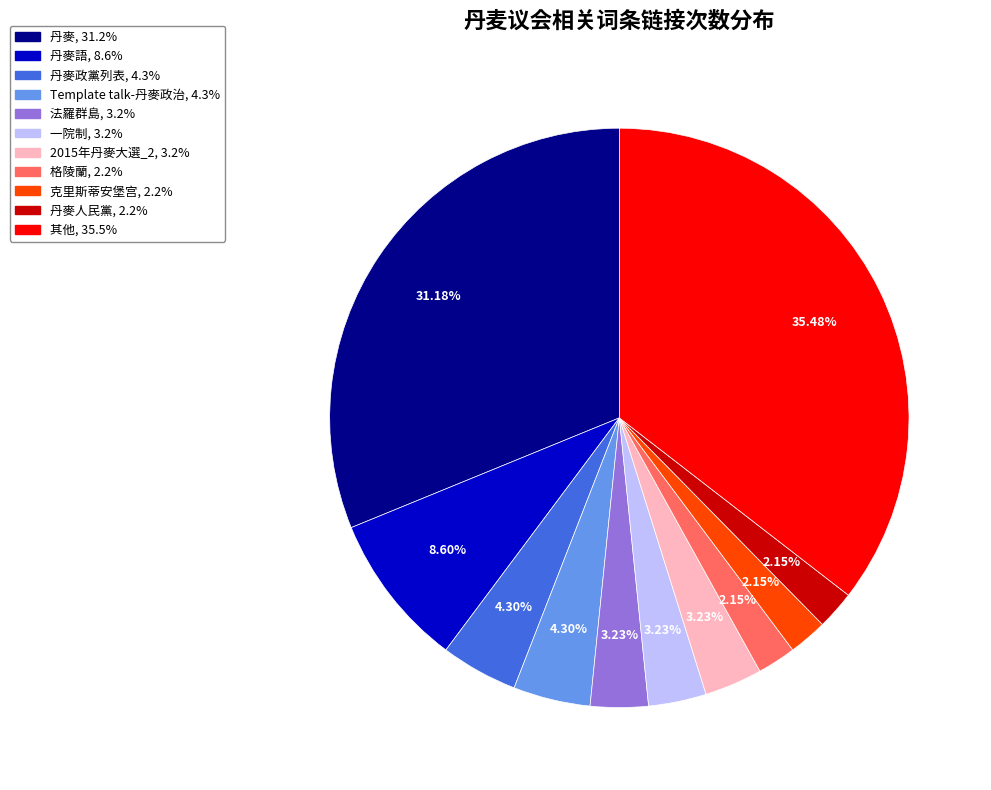

Is there a majority slice in this chart?

No